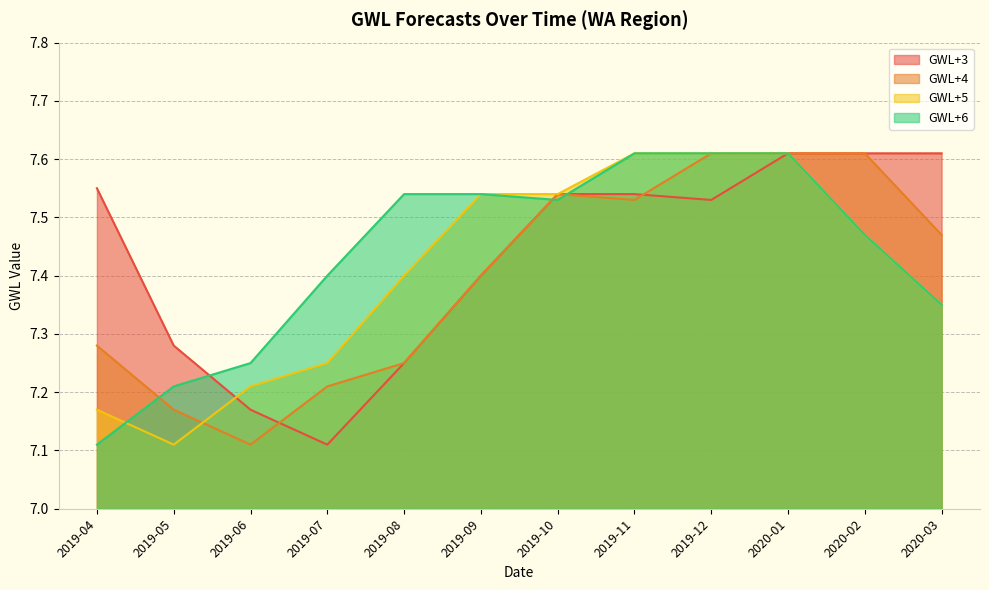

How many times do GWL+6 and GWL+3 cross each other?

3